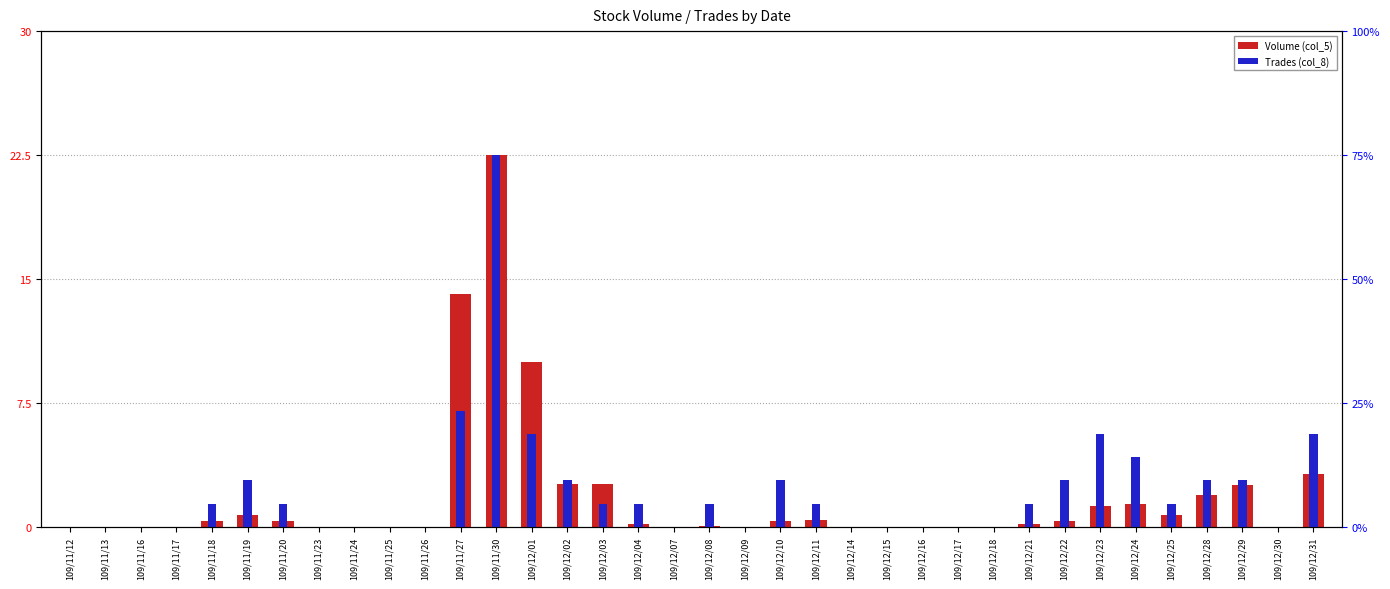

What is the value of the Volume (col_5) bar at the 12th from the left?

14.1